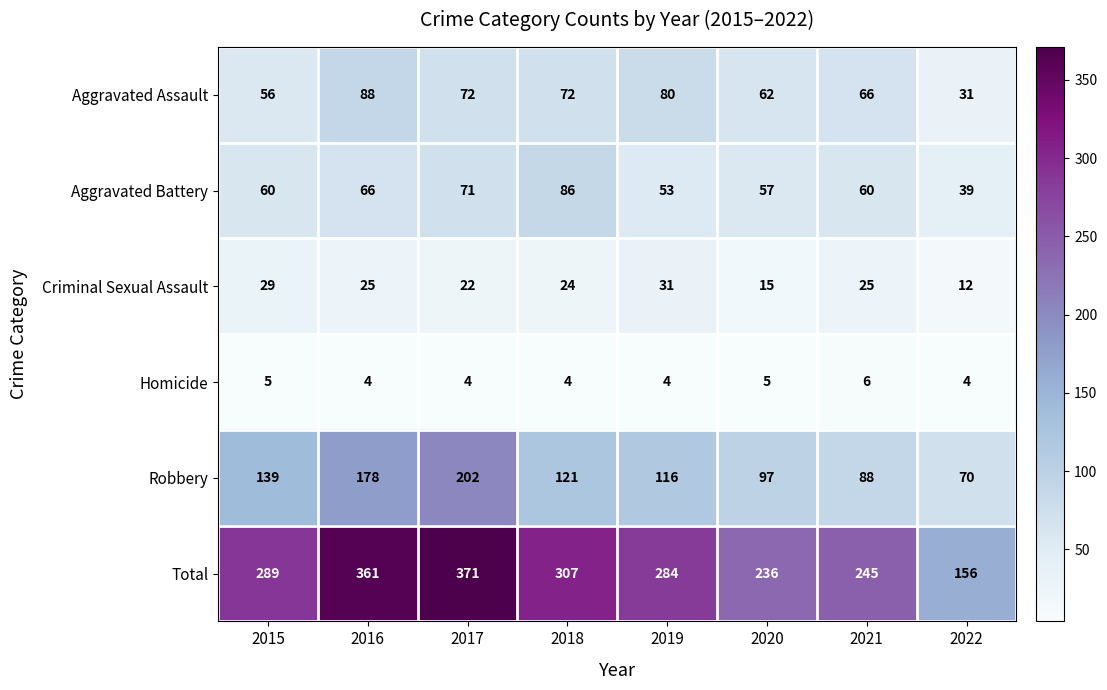

What is the highest value of the Aggravated Battery series?

86